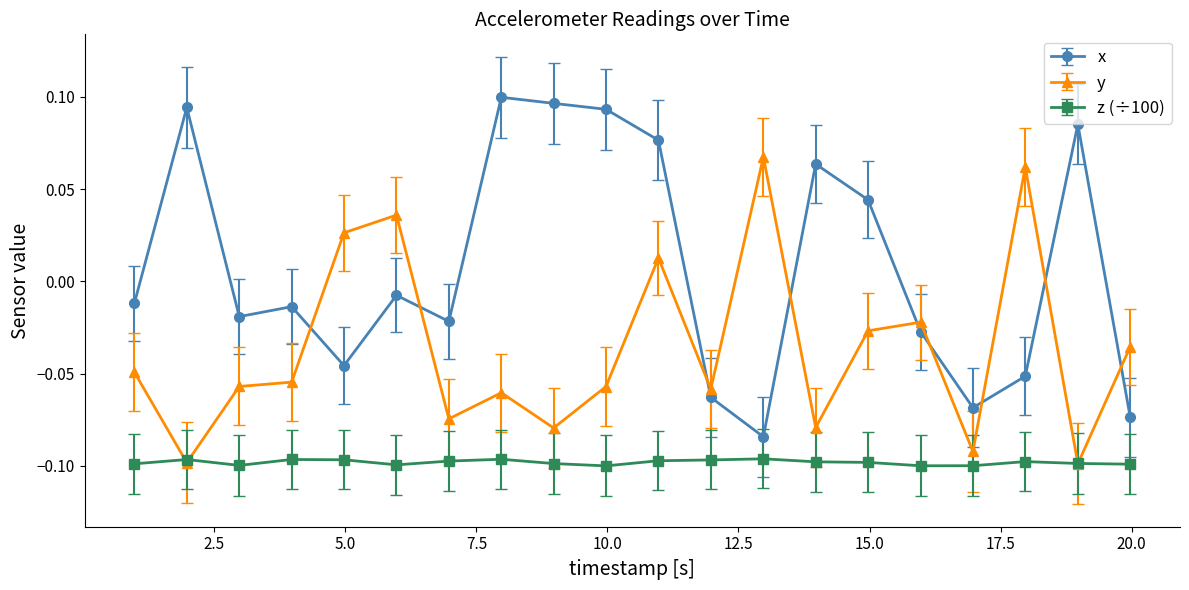

List the series in order of their overall mean, highest first.

x, y, z (÷100)